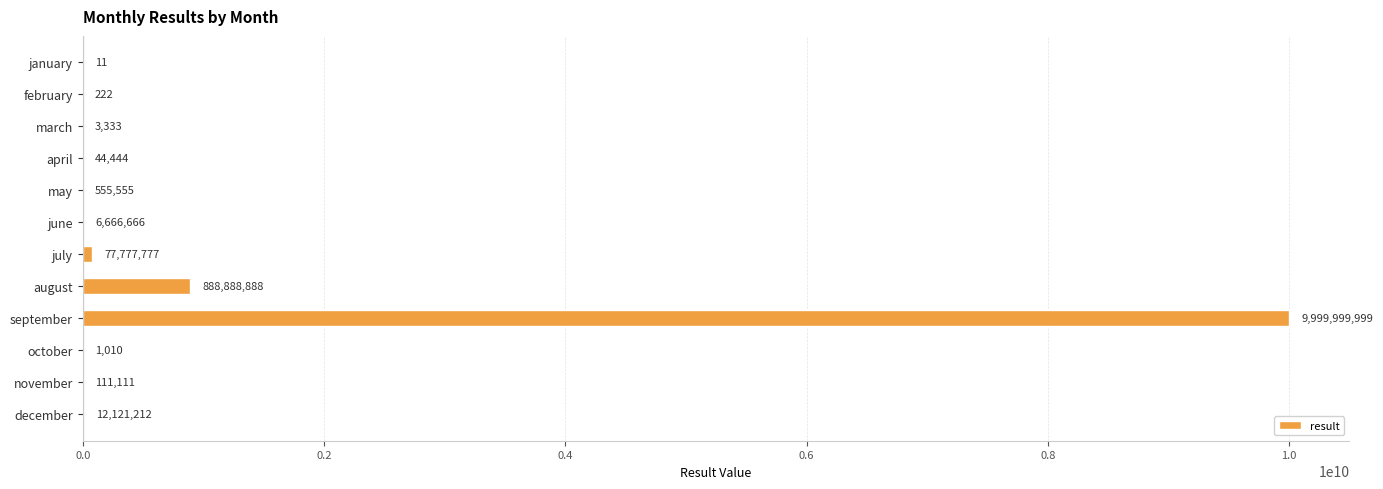

Is it true that the value at october is 1010?

True